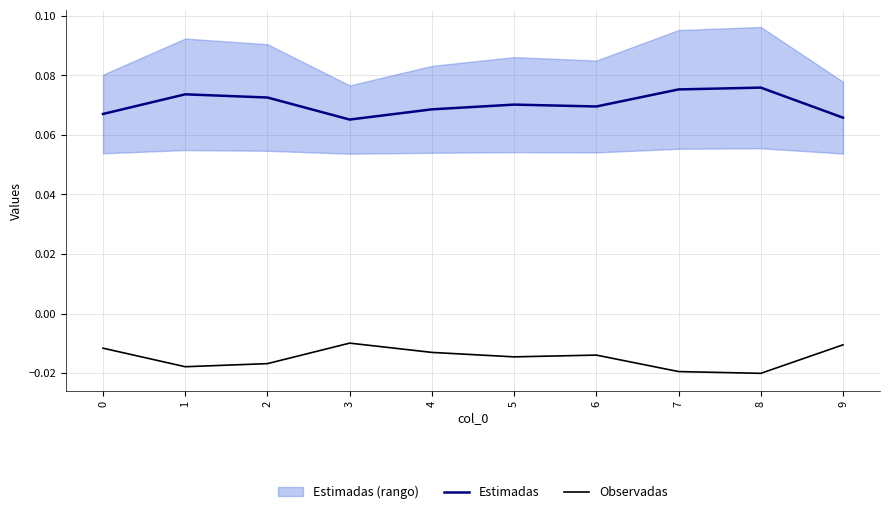

The Estimadas series shows 0.1 at 9. True or false?

True